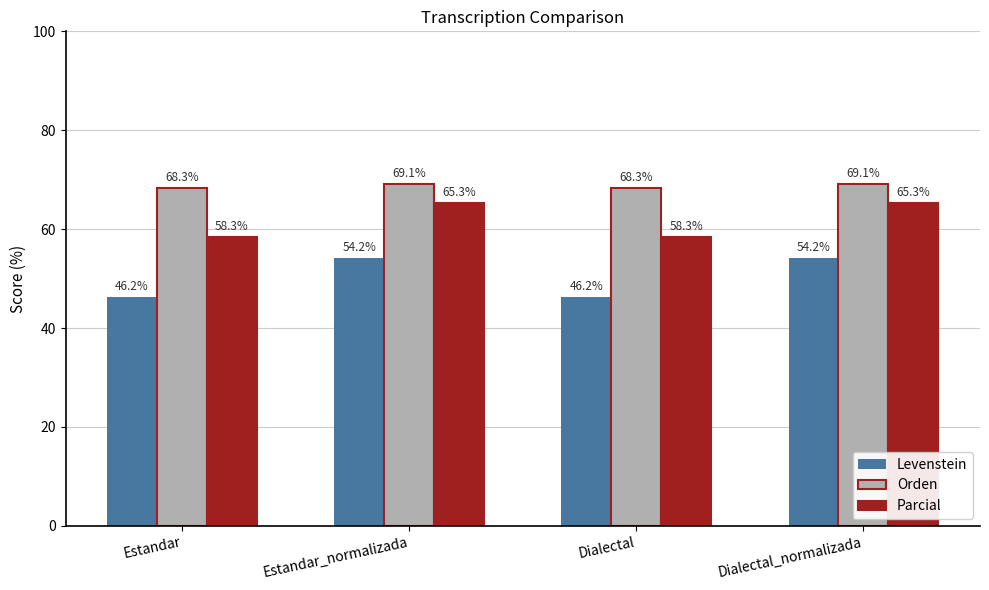

How many distinct data groups are displayed?

3